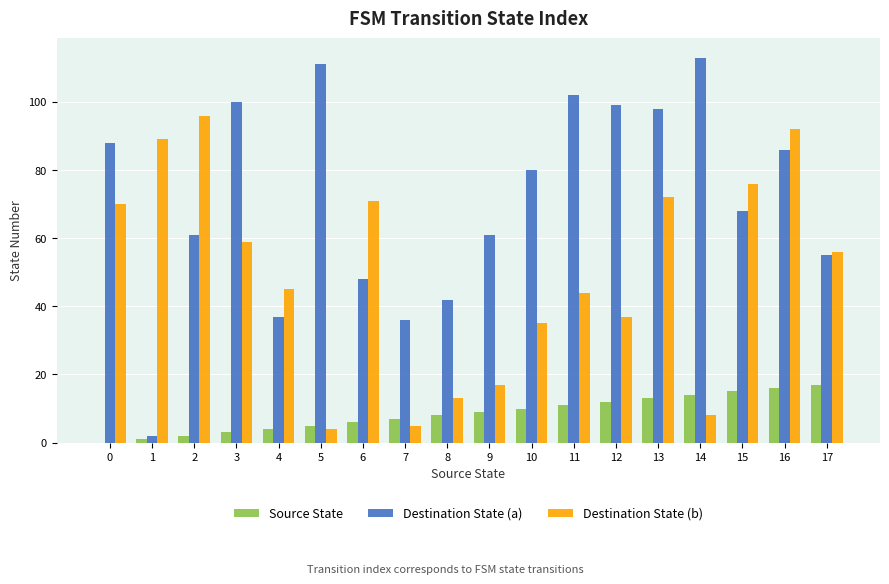

What are all the series names shown in the legend?

Source State, Destination State (a), Destination State (b)